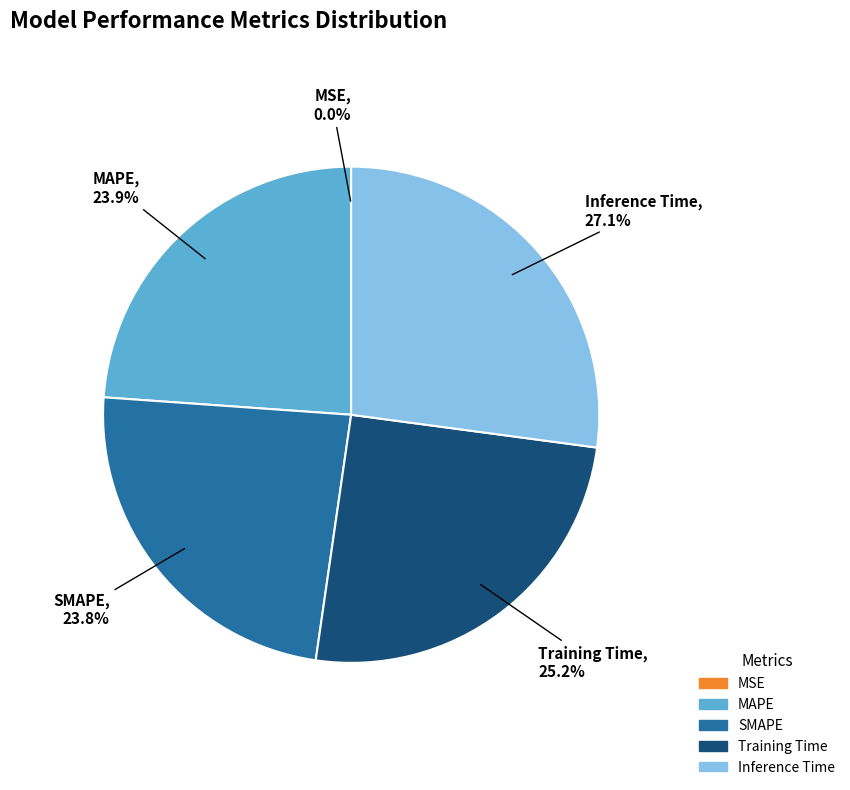

To the nearest percent, what portion does Inference Time represent?

27%